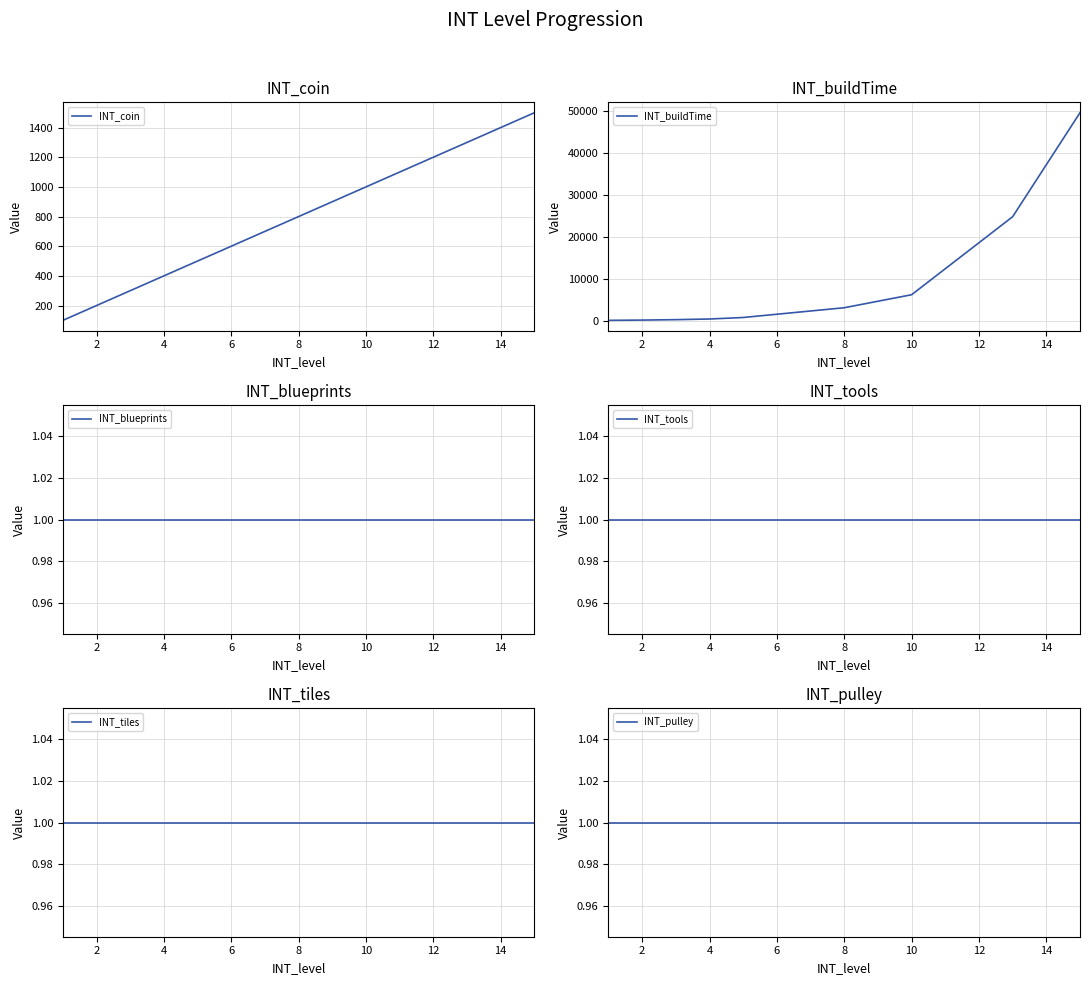

What is the maximum value for INT_blueprints?

1